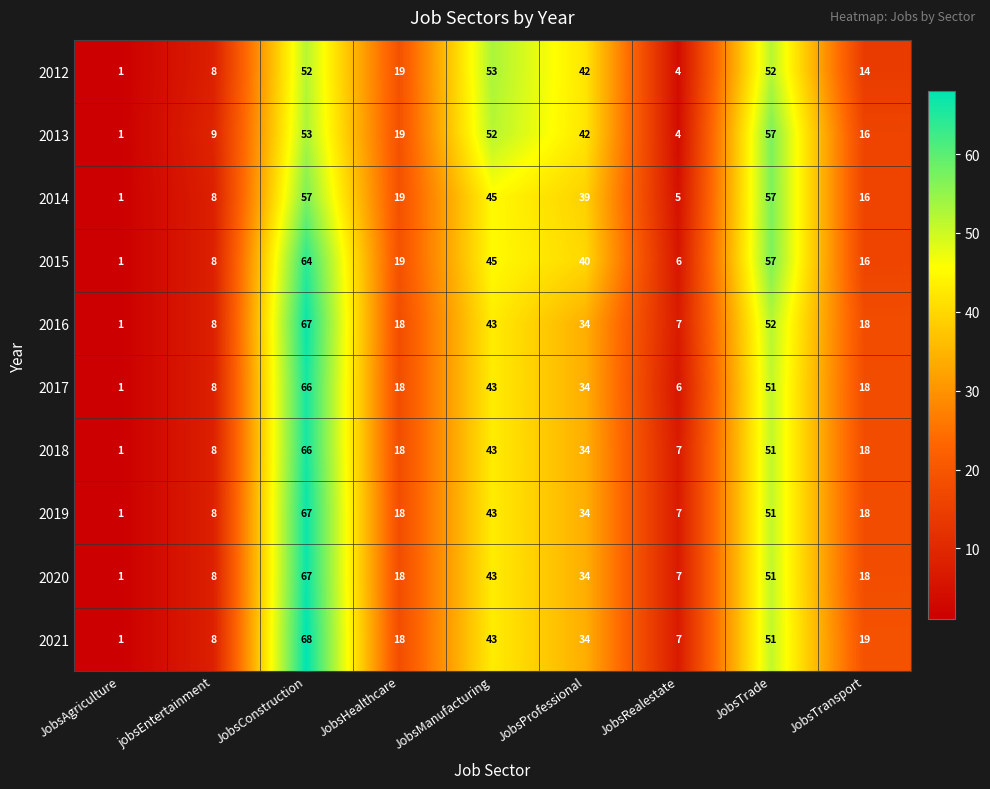

What is the difference between the second highest and second lowest values in the 2021 series?

44